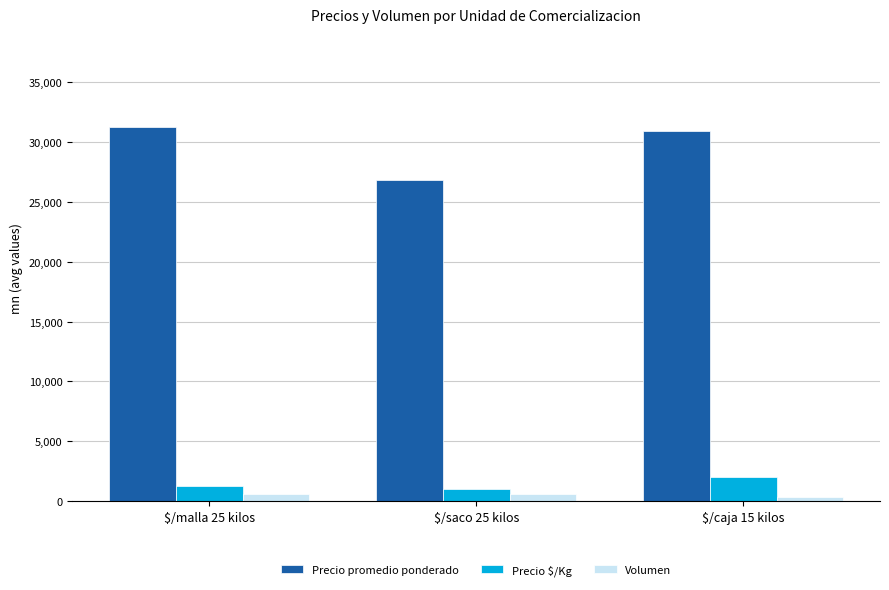

Which series has the largest range (max minus min)?

Precio promedio ponderado